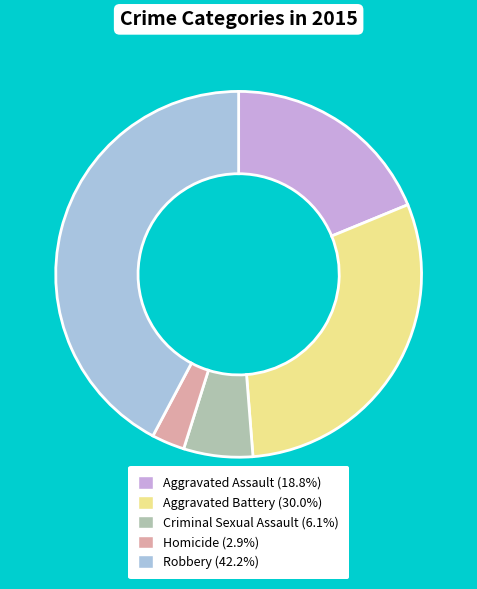

What is the largest slice in the pie chart?

Robbery